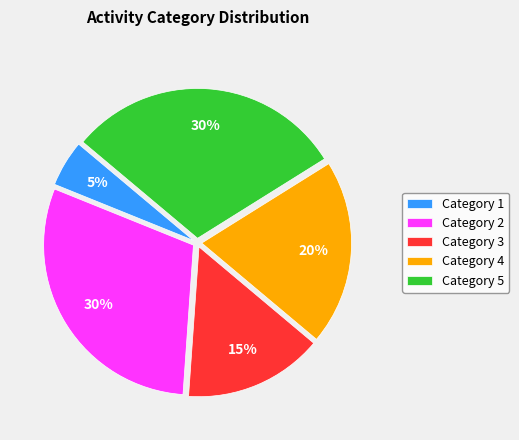

Between Category 5 and Category 1, which is larger?

Category 5